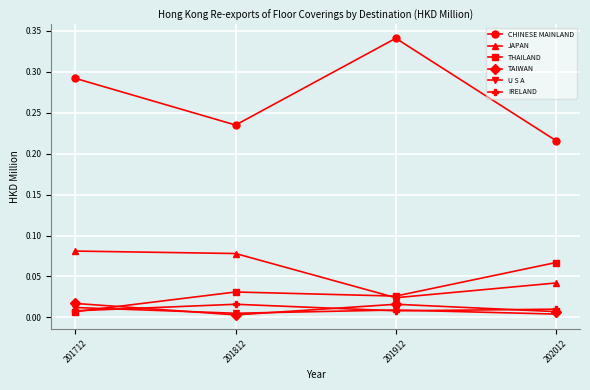

Between 201712 and 202012, which series saw the biggest shift?

CHINESE MAINLAND